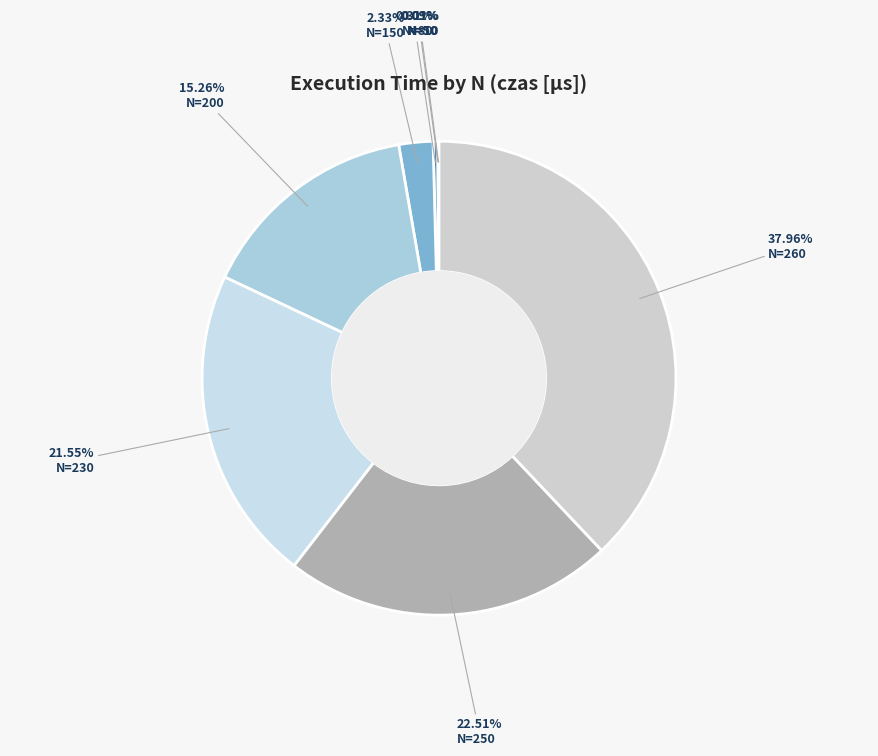

To the nearest percent, what is the difference between the largest and smallest slice percentages?

38%